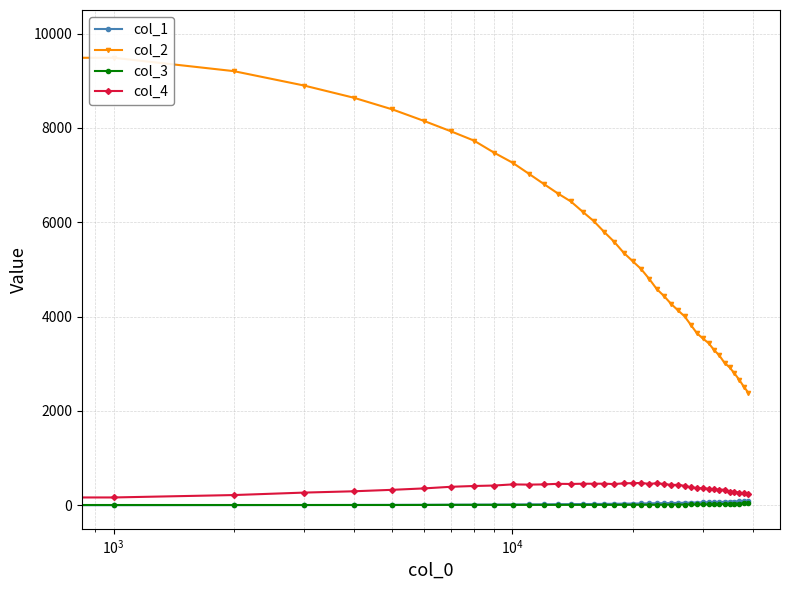

Which series has the largest total across all categories?

col_2